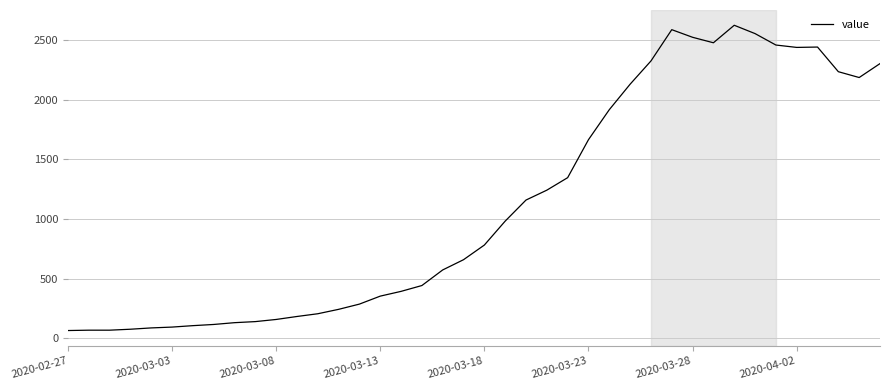

What is the minimum value shown in the chart?

63